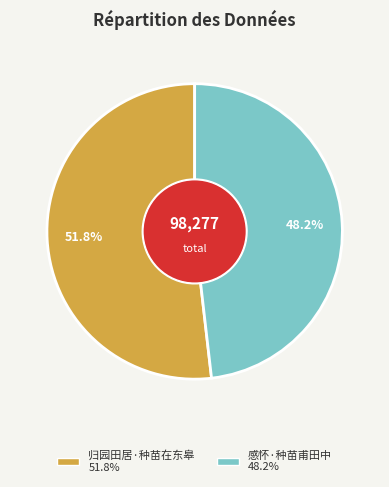

What percentage is the 归园田居·种苗在东皋 slice, to the nearest percent?

52%